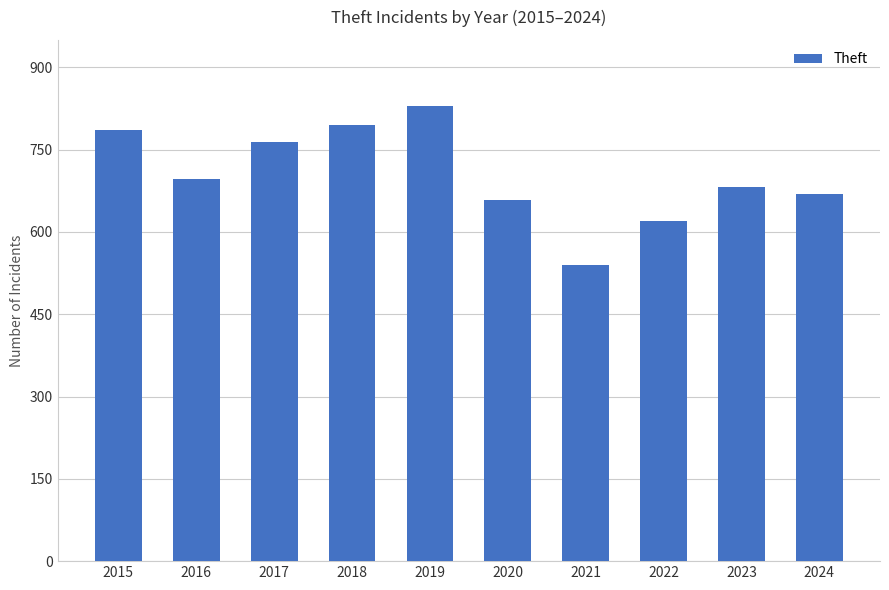

Reading left to right, what are all the values shown in this chart?

2015=785	2016=697	2017=764	2018=794	2019=829	2020=658	2021=540	2022=620	2023=682	2024=669